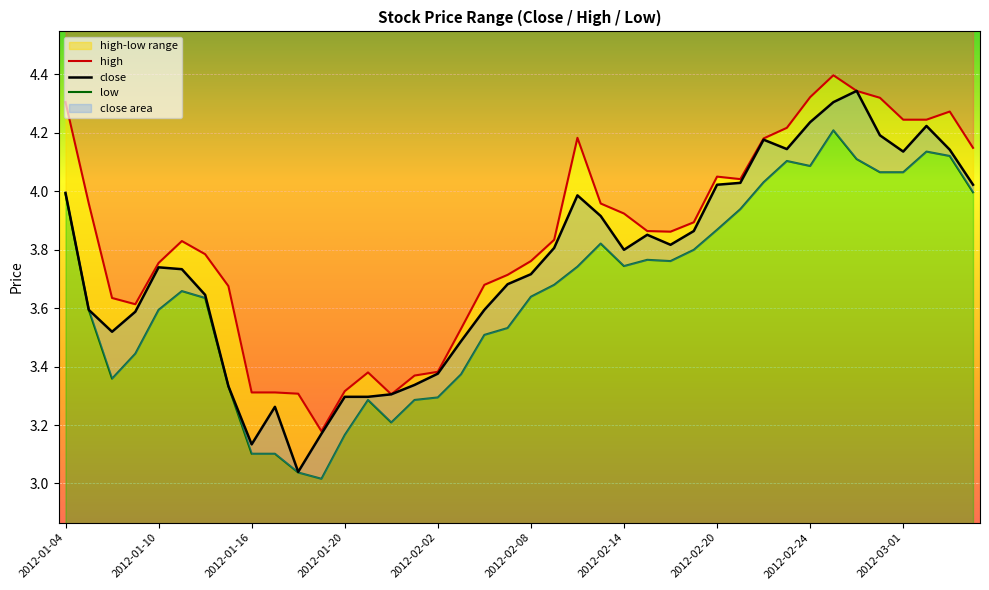

Reading left to right, what are all the values shown in this chart?

close: 4.0	3.6	3.5	3.6	3.7	3.7	3.6	3.3	3.1	3.3	3.0	3.2	3.3	3.3	3.3	3.3	3.4	3.5	3.6	3.7	3.7	3.8	4.0	3.9	3.8	3.9	3.8	3.9	4.0	4.0	4.2	4.1	4.2	4.3	4.3	4.2	4.1	4.2	4.1	4.0
high: 4.3	4.0	3.6	3.6	3.8	3.8	3.8	3.7	3.3	3.3	3.3	3.2	3.3	3.4	3.3	3.4	3.4	3.5	3.7	3.7	3.8	3.8	4.2	4.0	3.9	3.9	3.9	3.9	4.0	4.0	4.2	4.2	4.3	4.4	4.3	4.3	4.2	4.2	4.3	4.1
low: 4.0	3.6	3.4	3.4	3.6	3.7	3.6	3.3	3.1	3.1	3.0	3.0	3.2	3.3	3.2	3.3	3.3	3.4	3.5	3.5	3.6	3.7	3.7	3.8	3.7	3.8	3.8	3.8	3.9	3.9	4.0	4.1	4.1	4.2	4.1	4.1	4.1	4.1	4.1	4.0